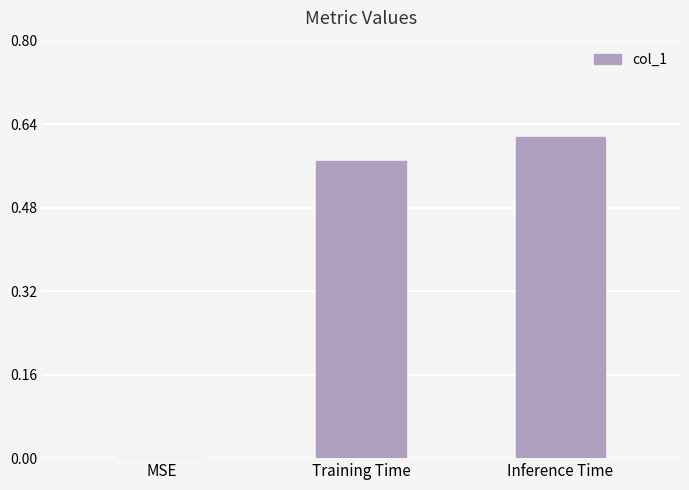

The value at MSE is 0.4. True or false?

False